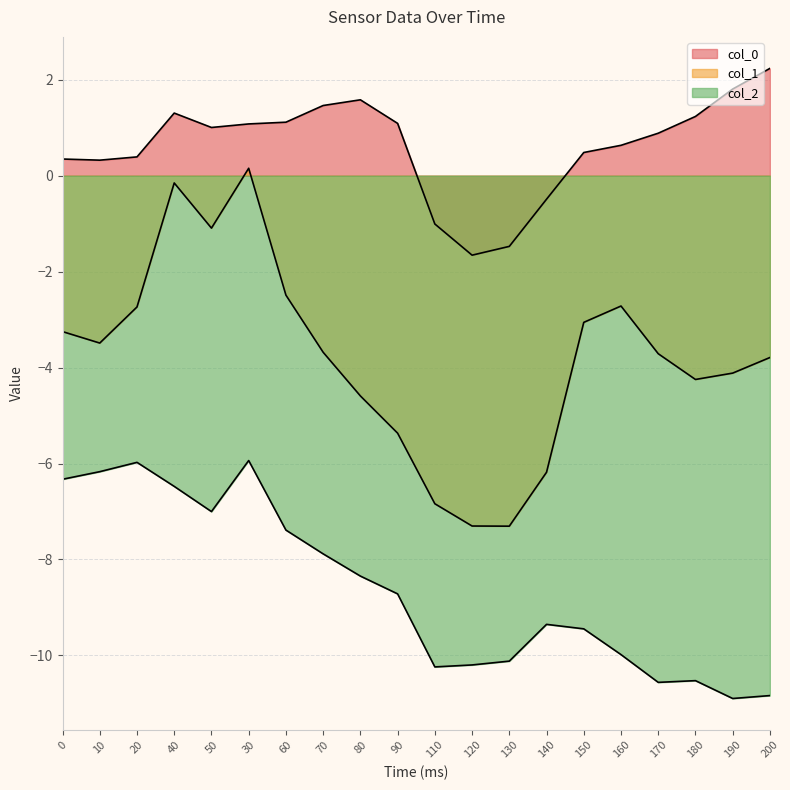

Where is the first local maximum for col_1?

40